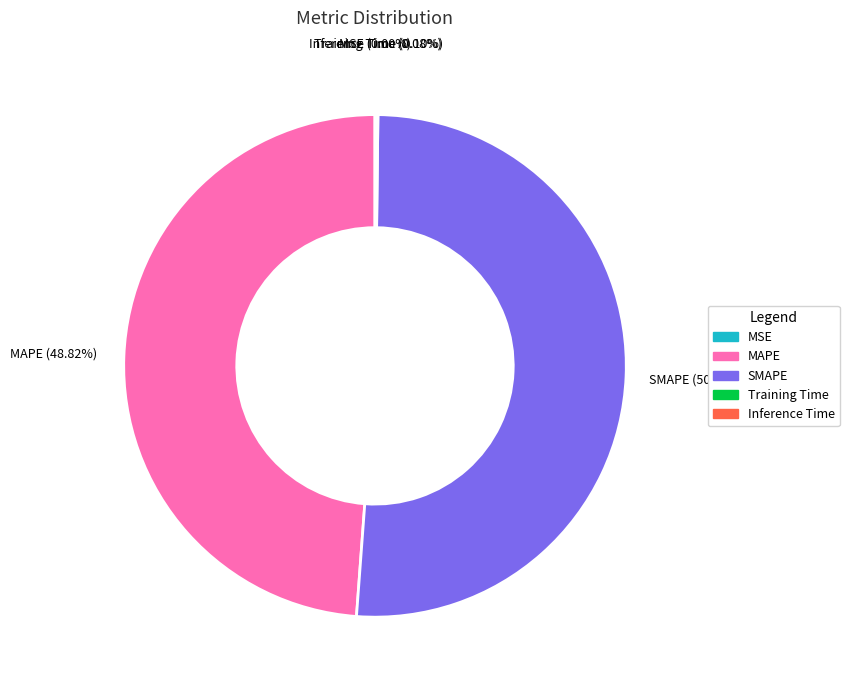

Is there a majority slice in this chart?

Yes